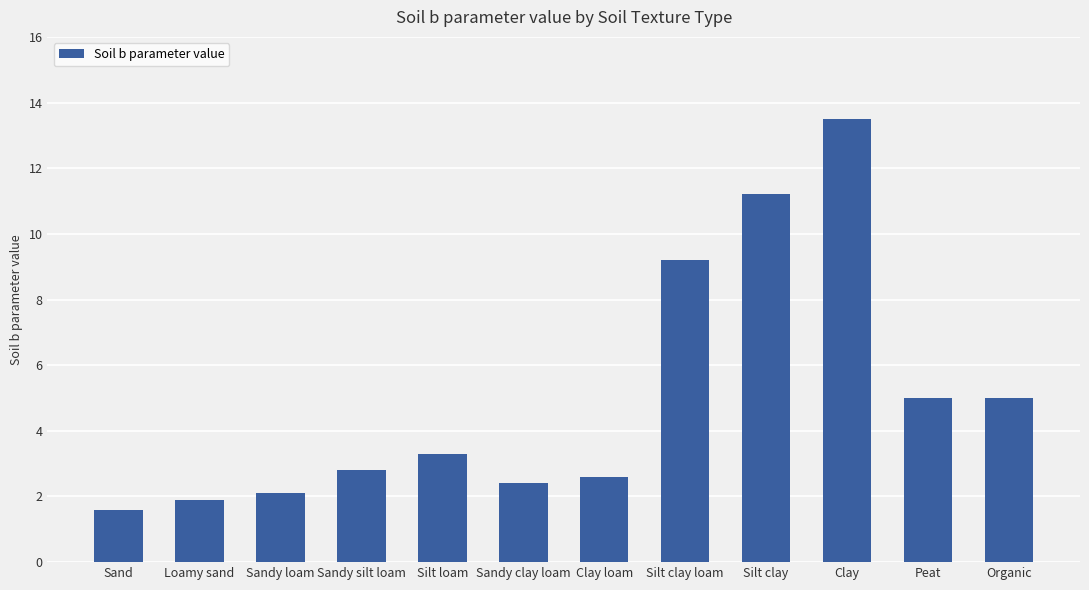

What is the greatest value displayed?

13.5